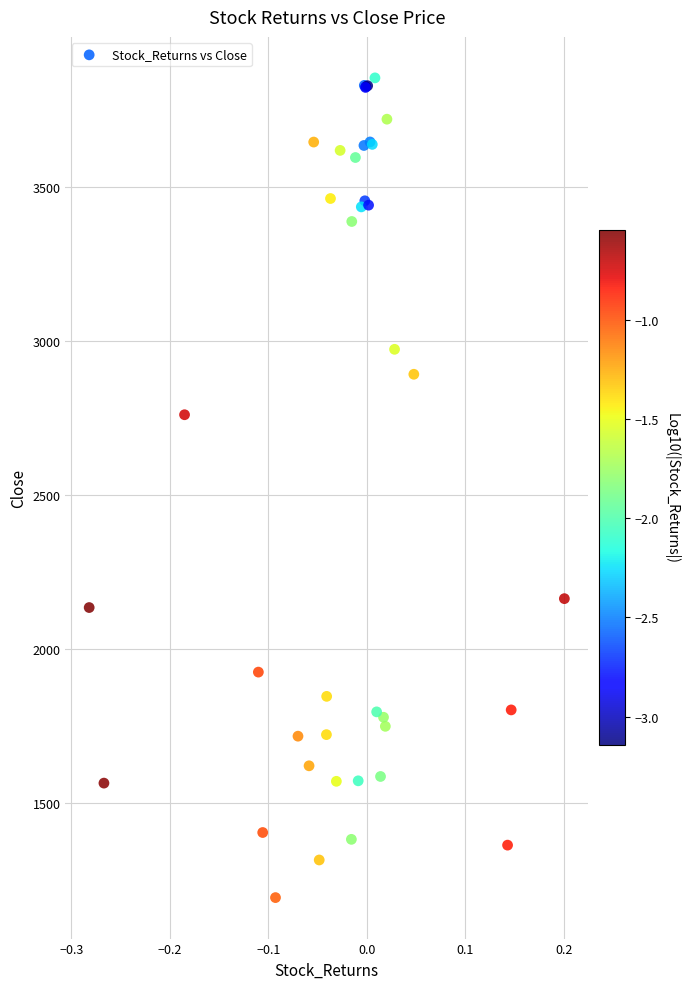

What Y value in the scatter plot is closest to 2524?

2761.4